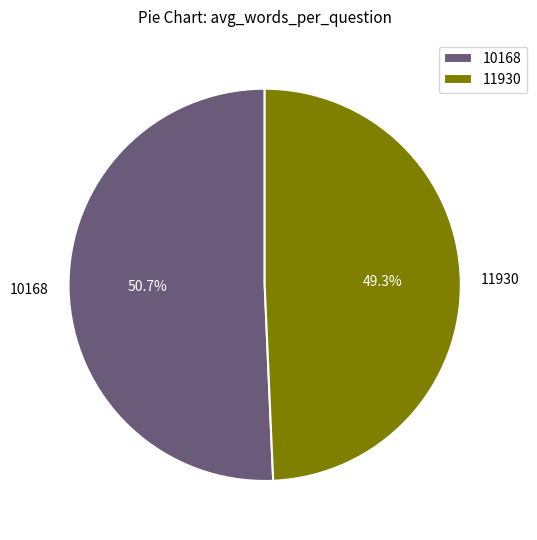

Which category has the smallest portion of the pie?

11930